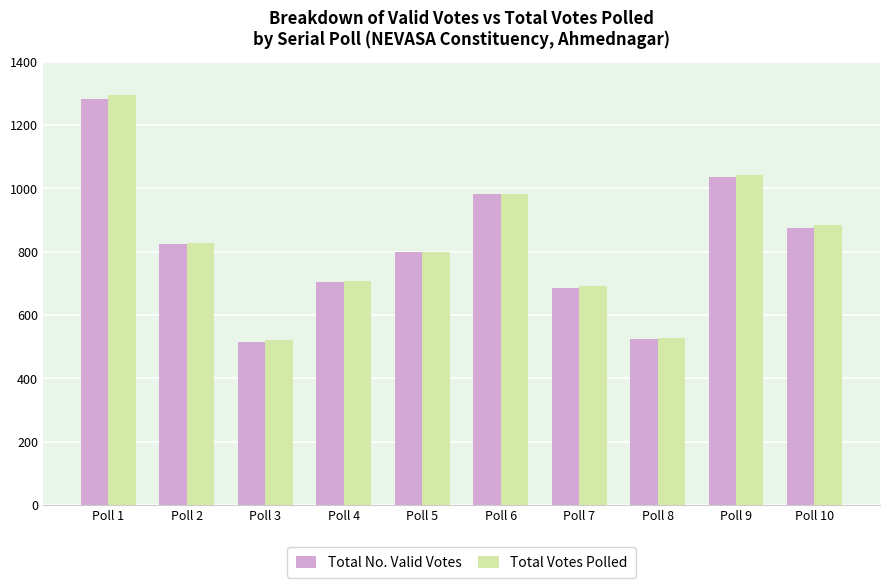

At how many categories does at least one series exceed 642?

8